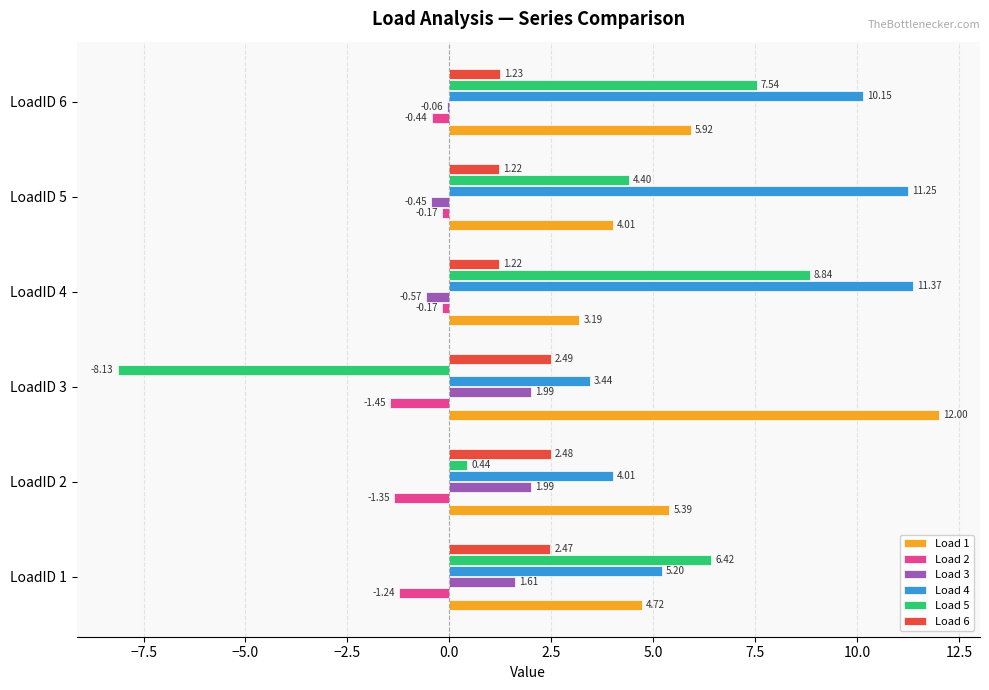

What is the sum of the Load 2 values at LoadID 5 and LoadID 4?

-0.3